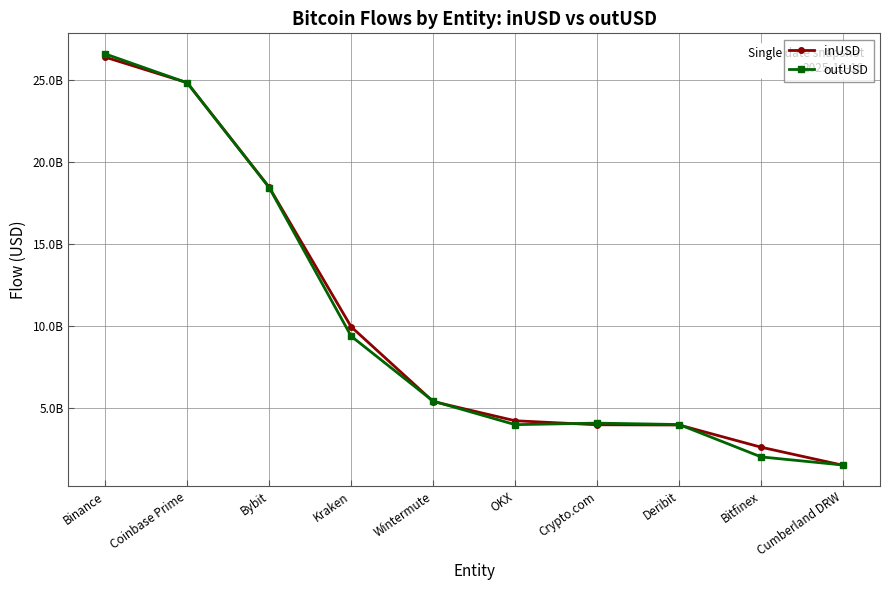

What is the value of the inUSD point at the 1st from the left?

26415411231.4